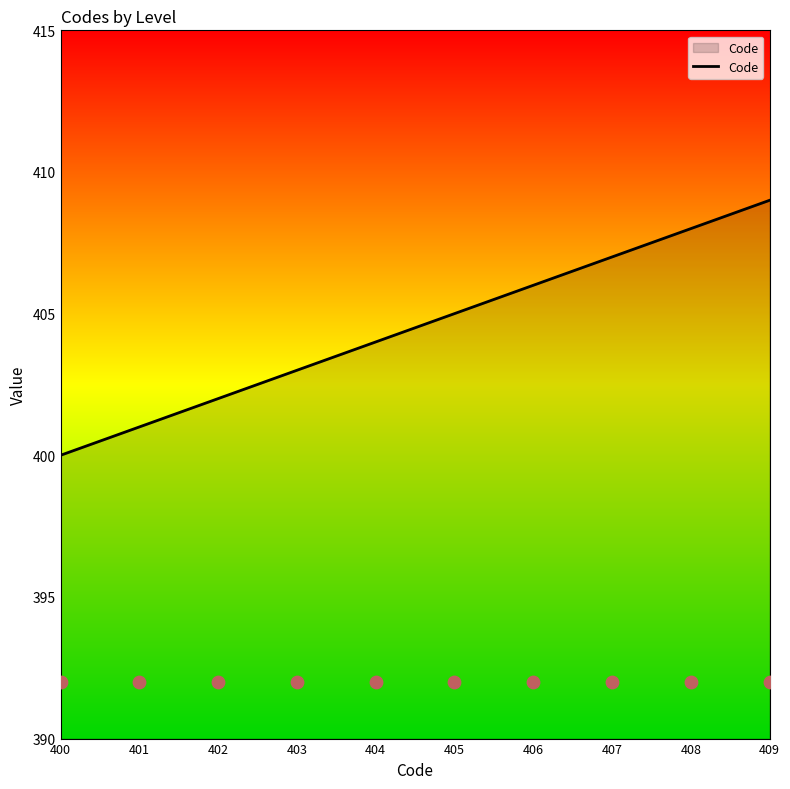

Which has a higher value, 407 or 406?

407